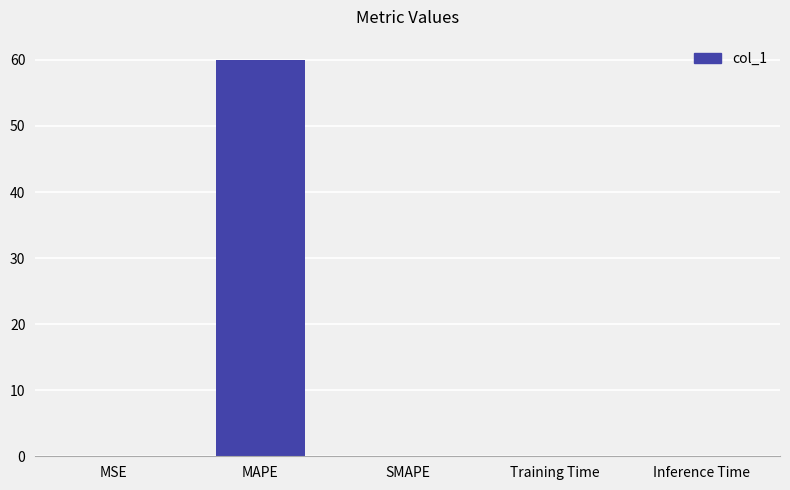

Does the chart contain stacked bars?

No